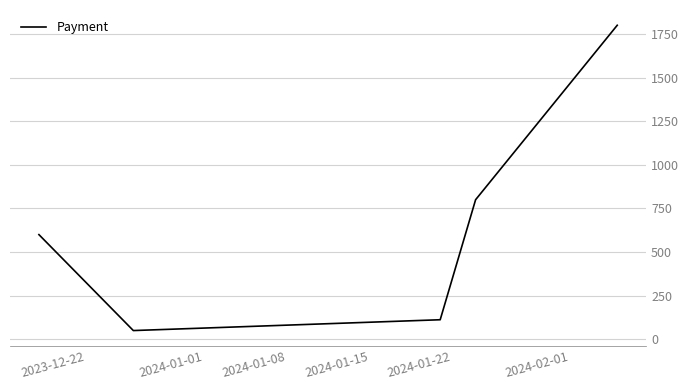

How many values are below 600?

2